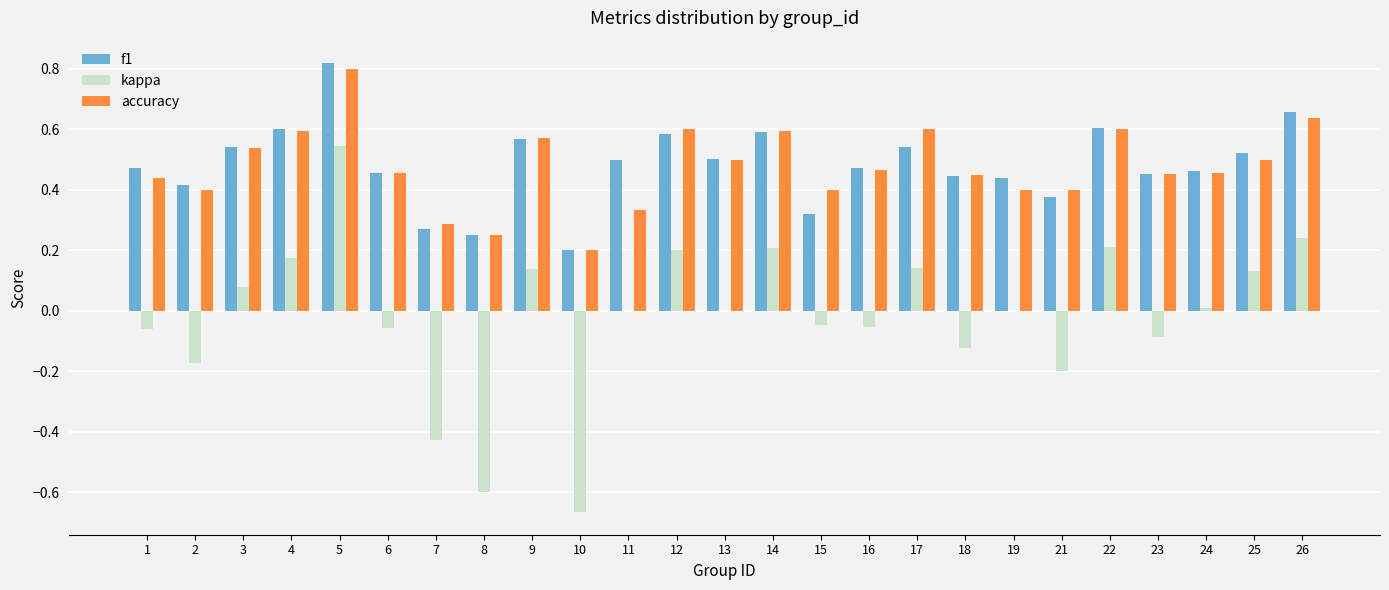

At which label is f1 closest to 0?

10